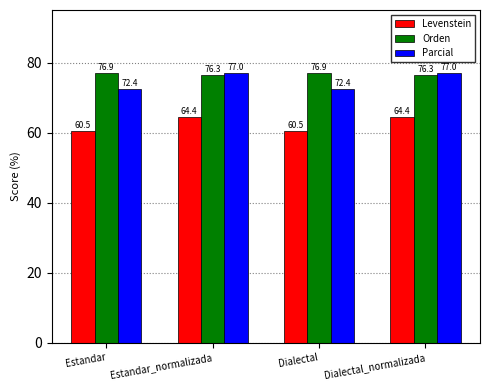

What is the difference between the highest and lowest values at Dialectal?

16.4